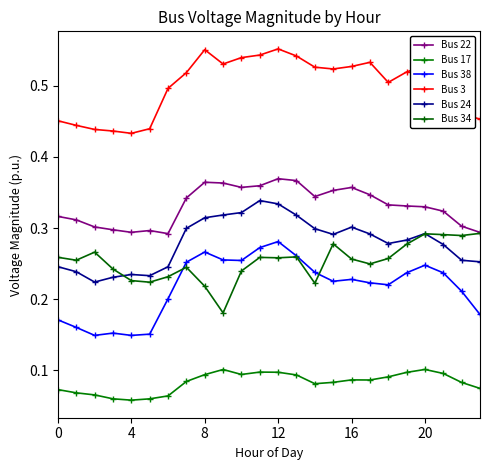

True or false: Bus 34 and Bus 22 intersect in this chart.

False